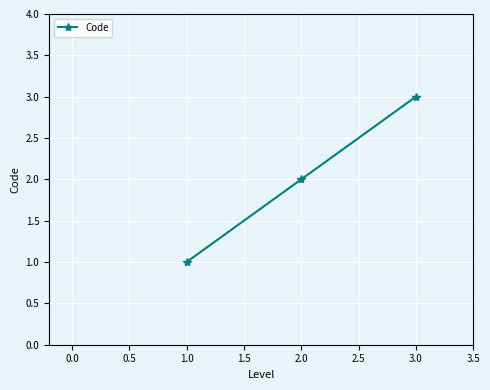

Is it true that the value at 1.0 is 2?

False